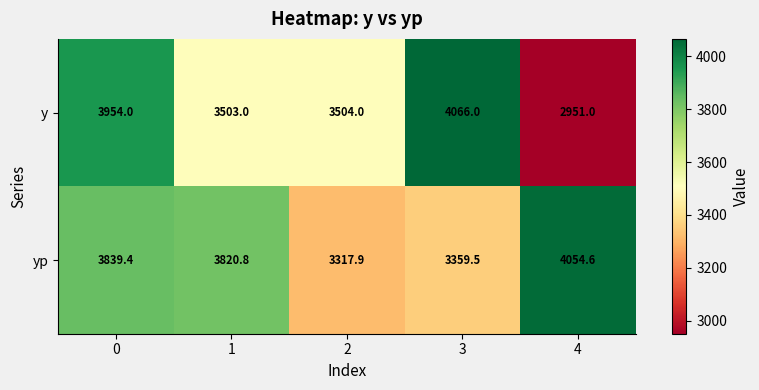

Reading left to right, transcribe all the data shown in this chart.

y: 0=3954.0	1=3503.0	2=3504.0	3=4066.0	4=2951.0
yp: 0=3839.4	1=3820.8	2=3317.9	3=3359.5	4=4054.6